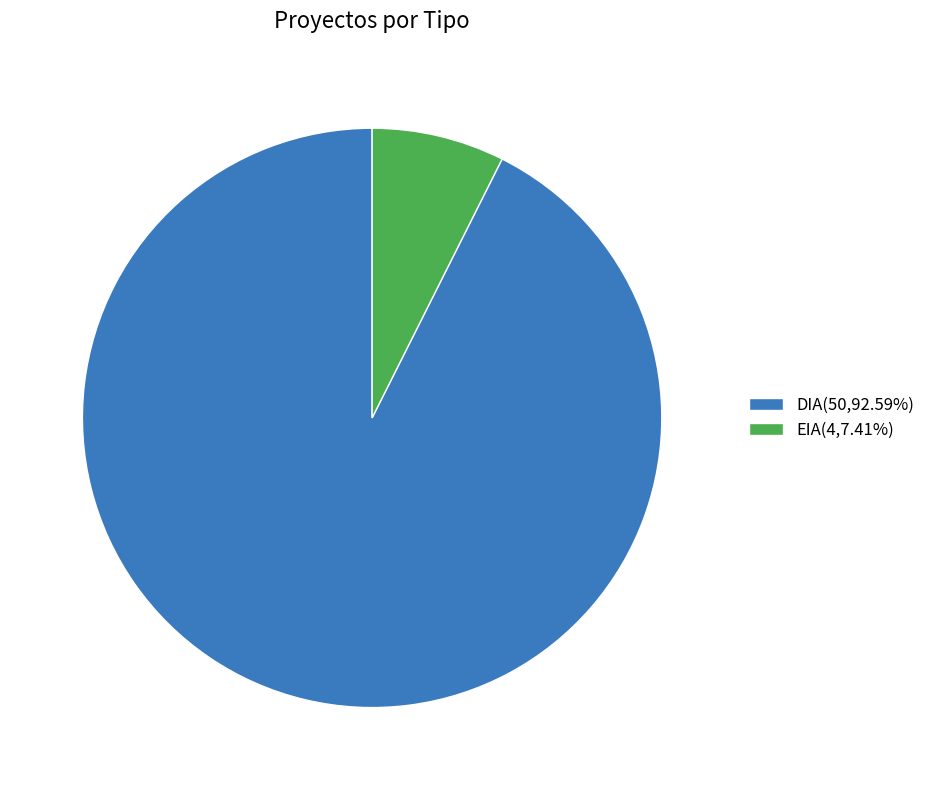

How many slices are in this pie chart?

2